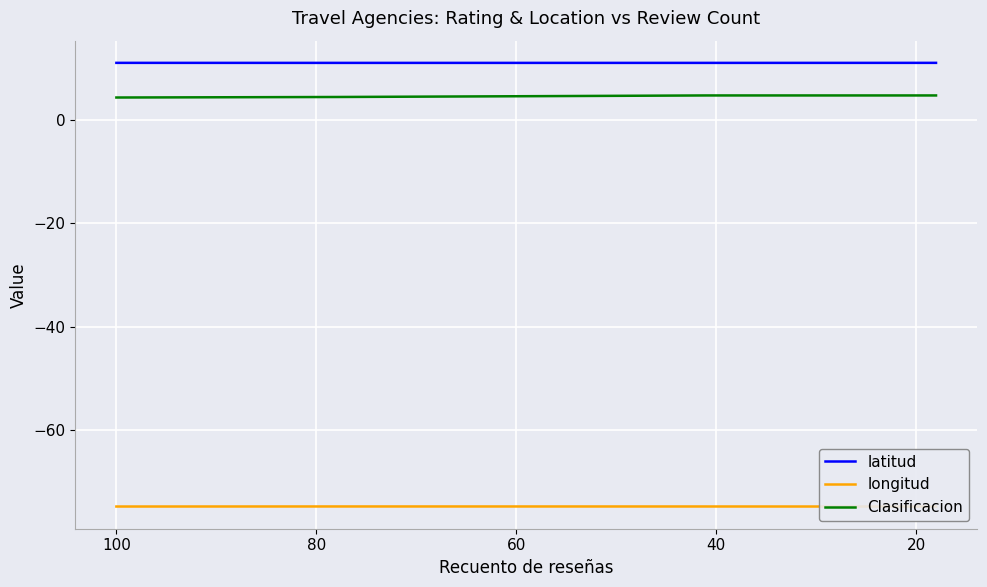

How many lines are shown in the chart?

3